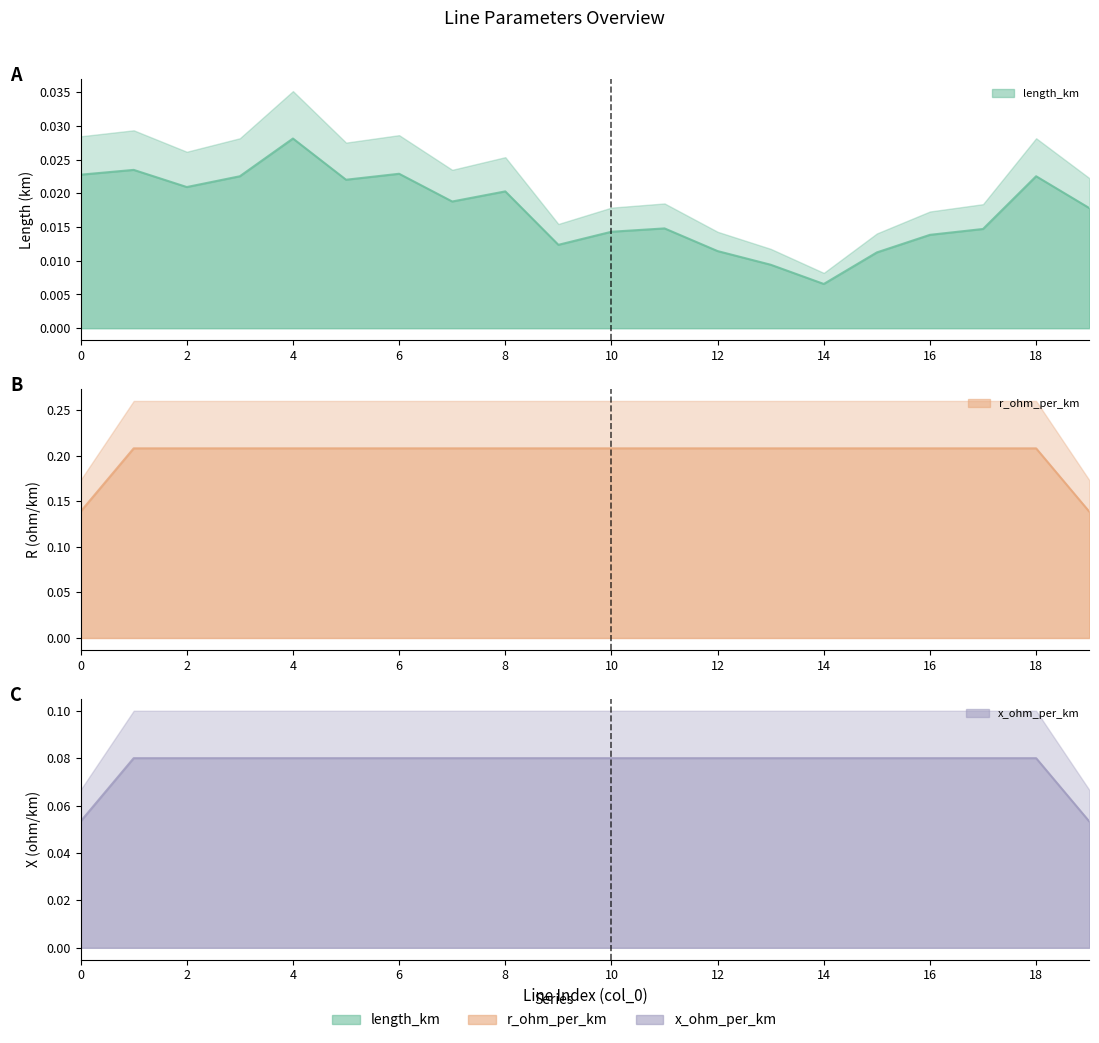

The value of x_ohm_per_km at 0 is 0.1. True or false?

False